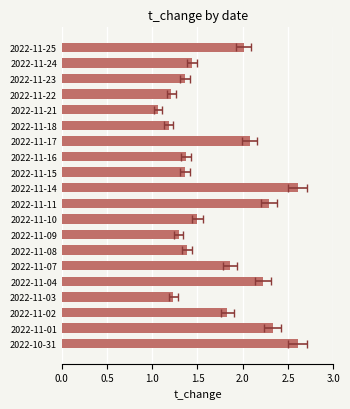

What position from the right is 2022-11-08?

7